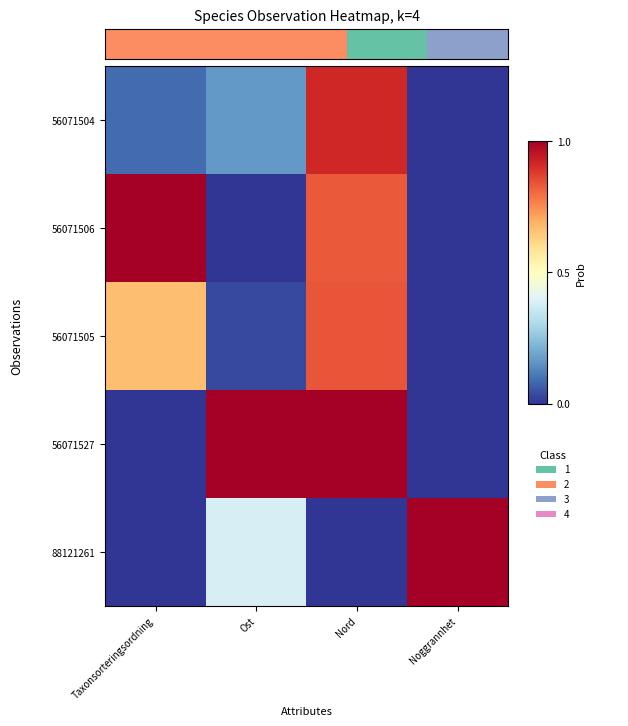

How many distinct data groups are displayed?

5